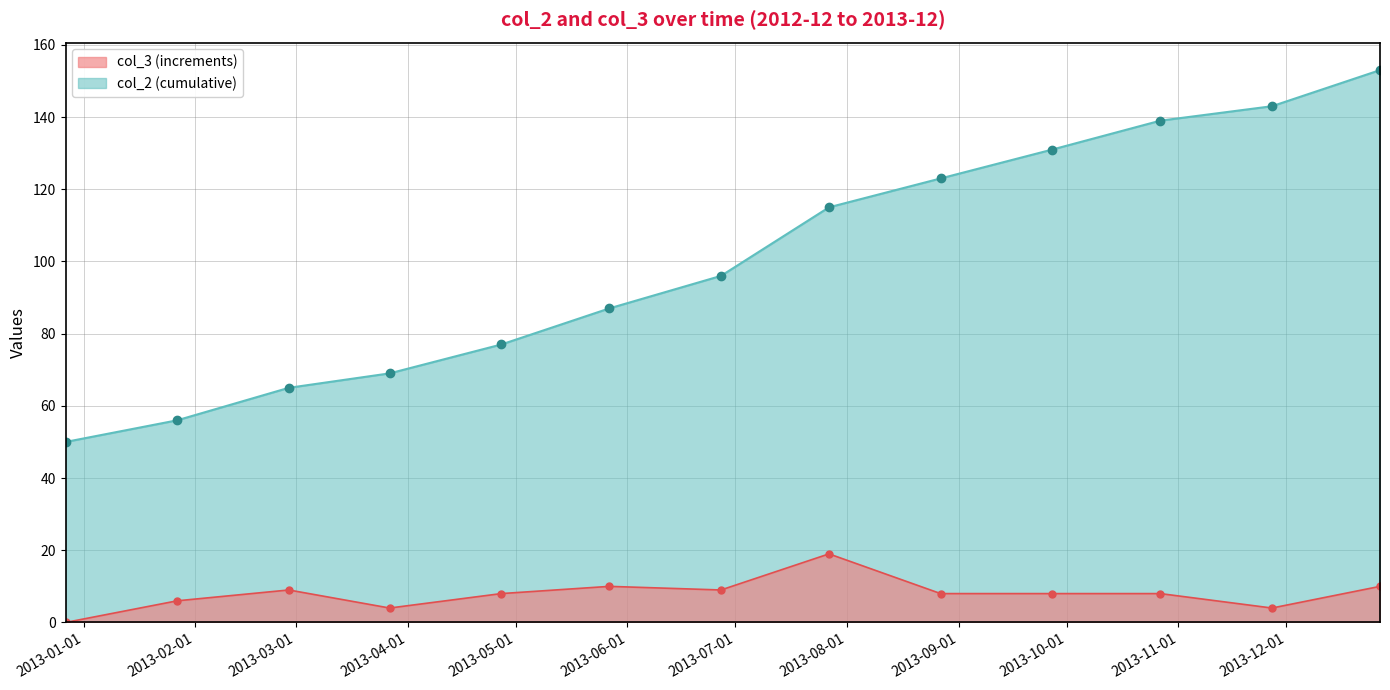

What is the average value of the col_2 series?

100